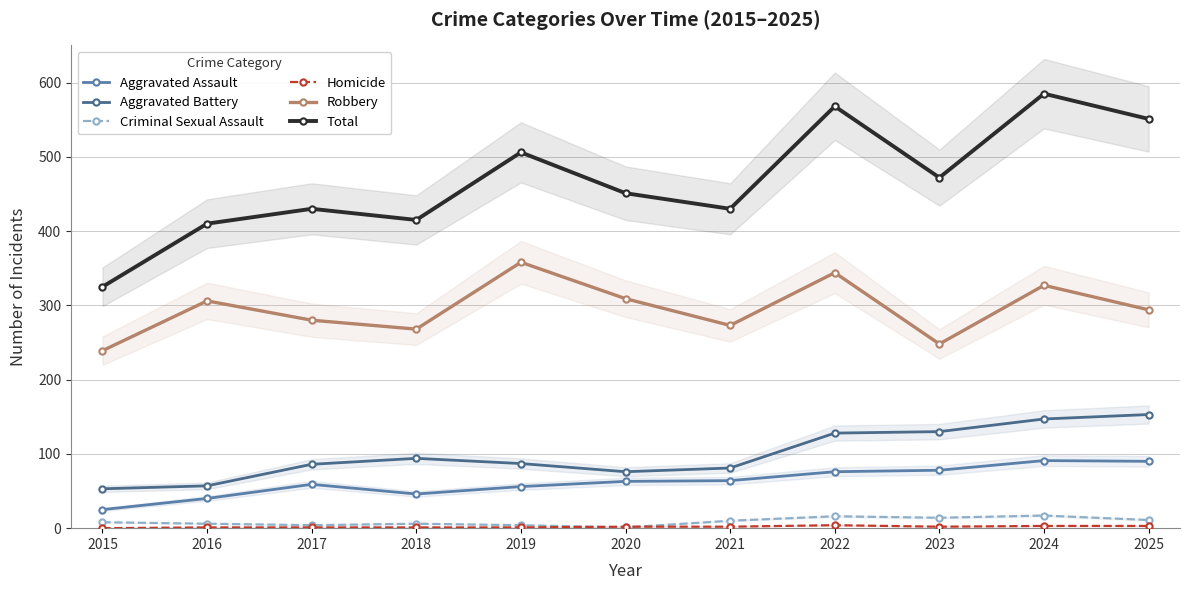

How many distinct data groups are displayed?

6